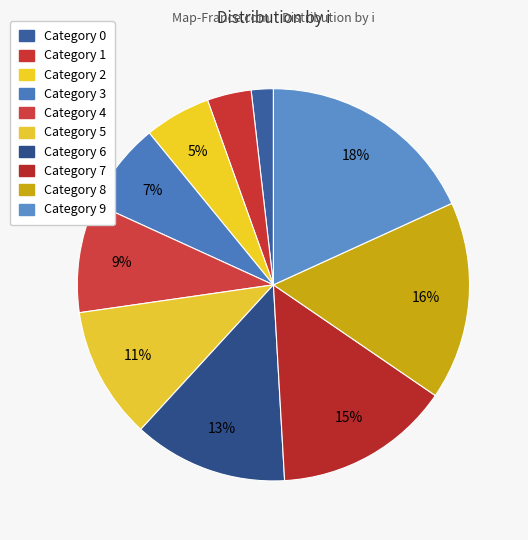

How many slices are in this pie chart?

10